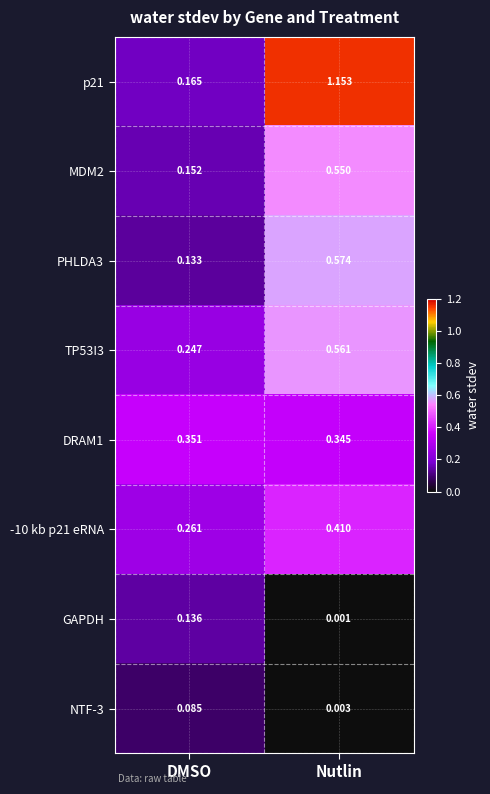

How many values in the p21 series exceed 1?

1